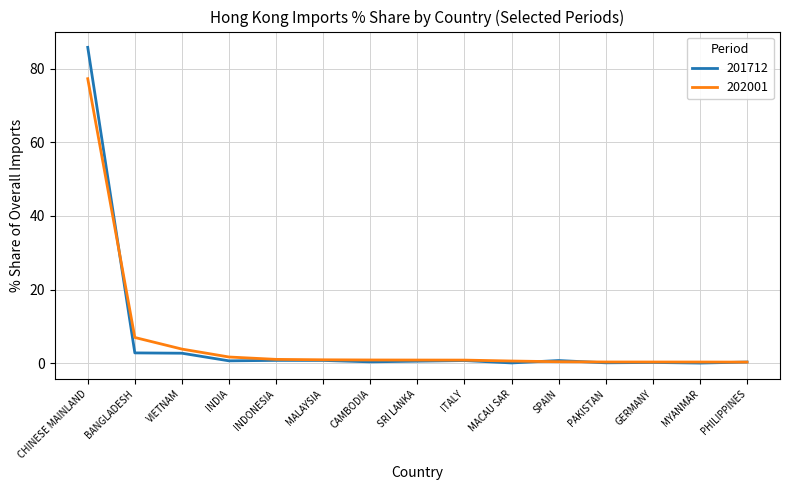

The value of 201712 at CHINESE MAINLAND is 85.7. True or false?

True